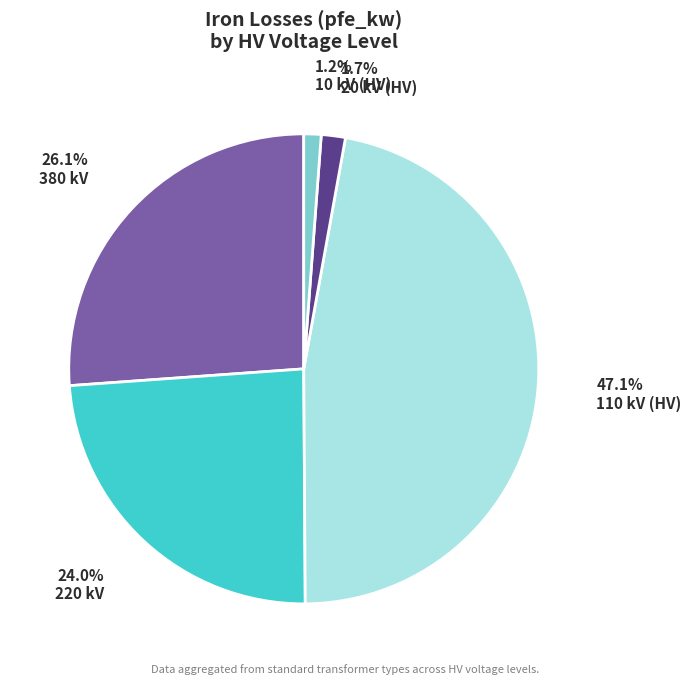

Is there any slice that represents more than half of the pie?

No